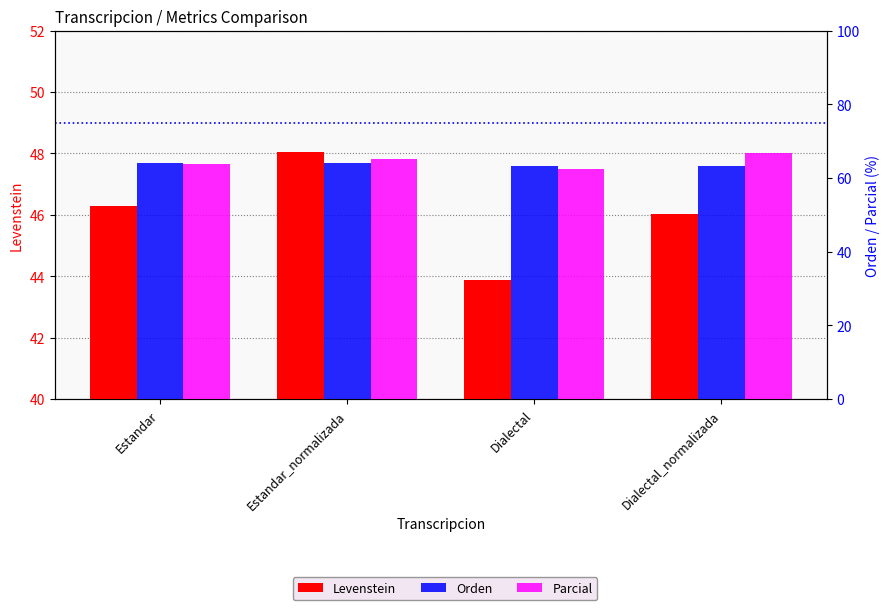

What is the average value of the Parcial series?

64.6